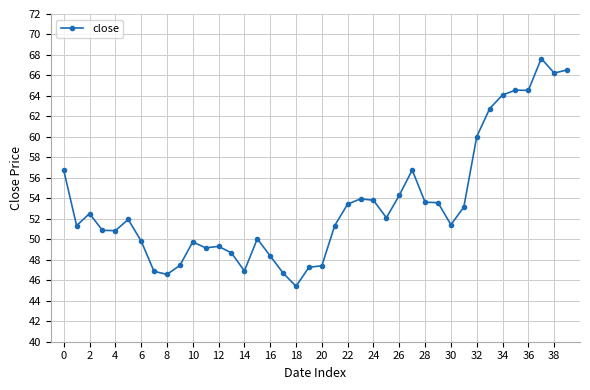

What is the value of the 16th point from the left?

50.1